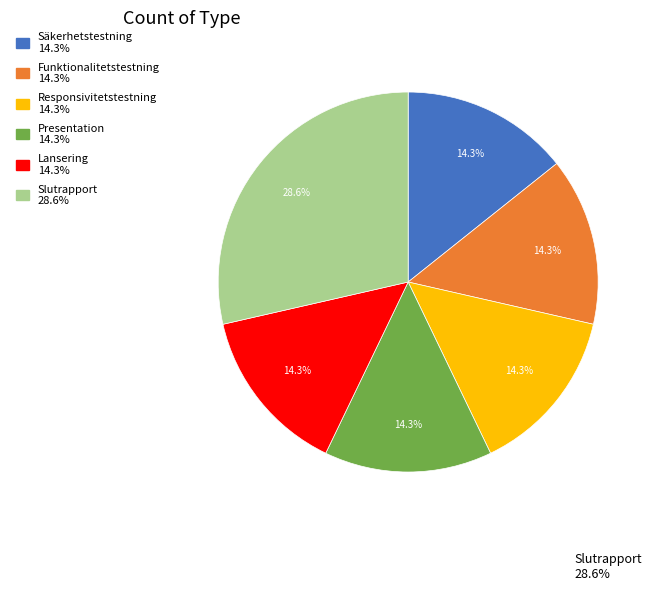

To the nearest percent, what portion does Responsivitetstestning represent?

14%